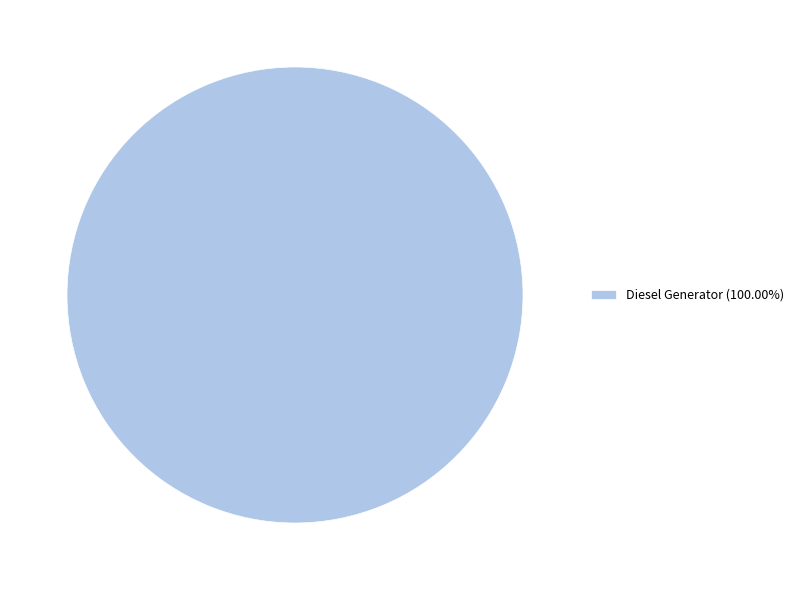

Is there any slice that represents more than half of the pie?

Yes